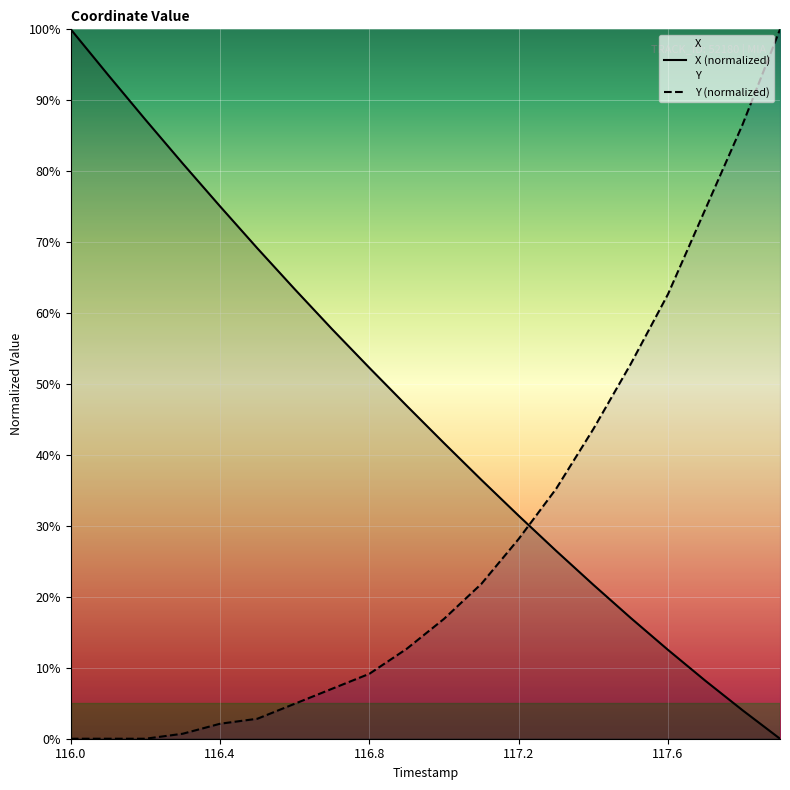

What value does the X series have at 116.1?

93.6